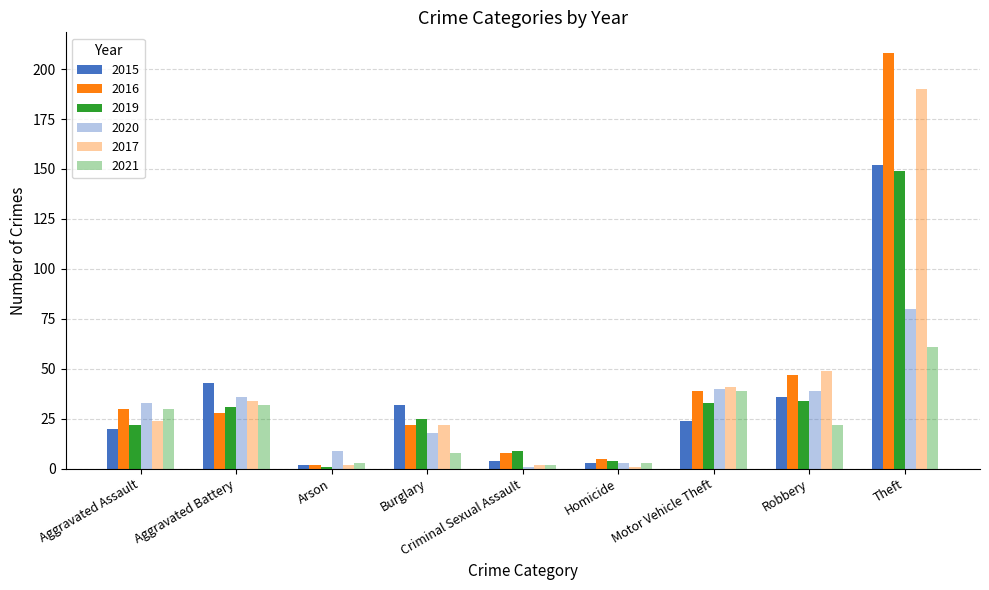

What is the approximate value of 2017 at Theft, to the nearest 10?

190